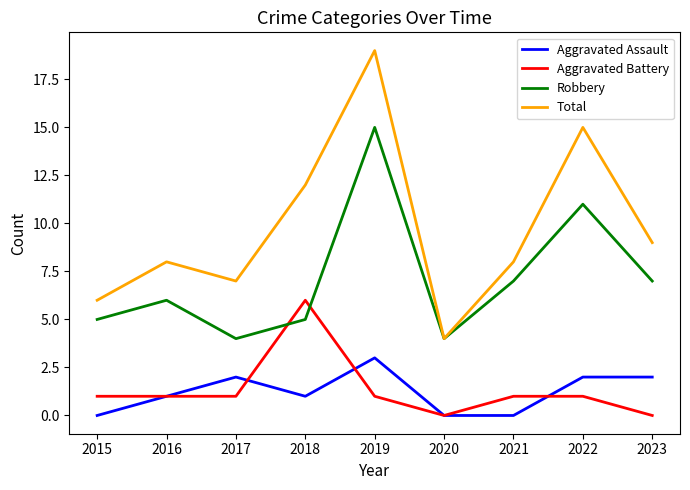

What is the total value across all series at 2015?

12